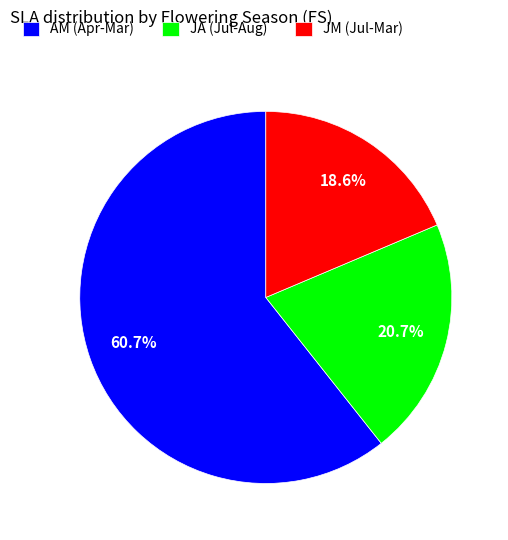

What is the ratio of the value at JM (Jul-Mar) to the value at JA (Jul-Aug)?

0.9